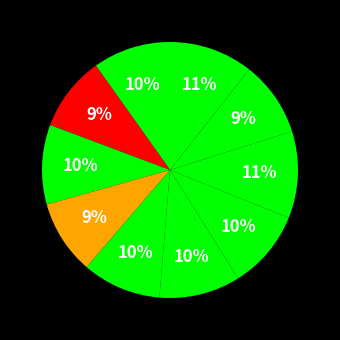

Is there a majority slice in this chart?

No